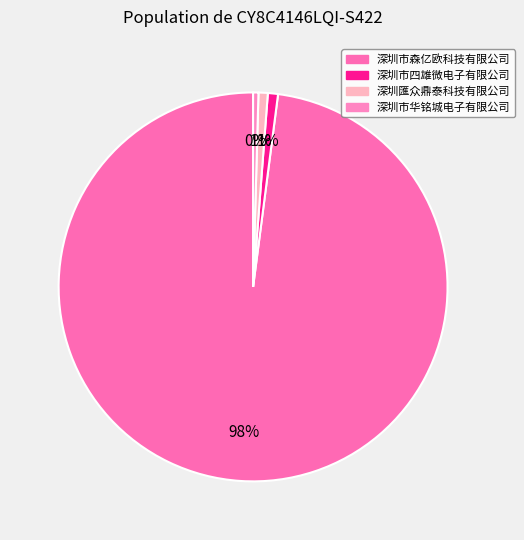

What is the change in value from 深圳市森亿欧科技有限公司 to 深圳匯众鼎泰科技有限公司?

-6816